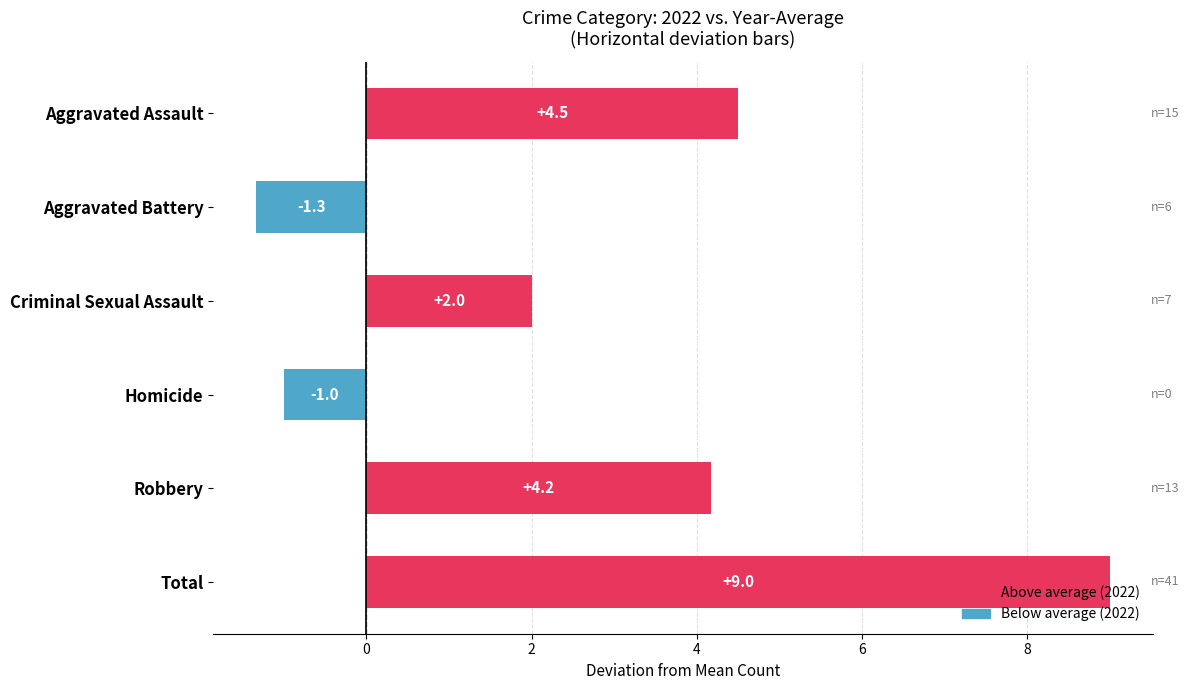

How many data points are above 4?

3